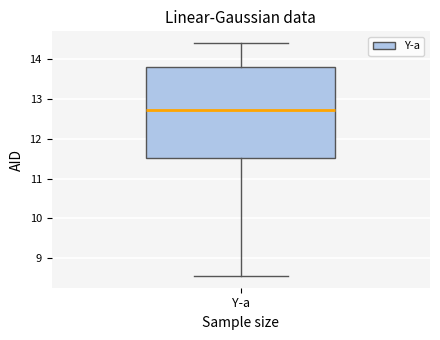

Where does the median line of the box for Y-a sit on the y-axis? The values are not printed on the chart, so give them approximately, as read against the axis.

12.7